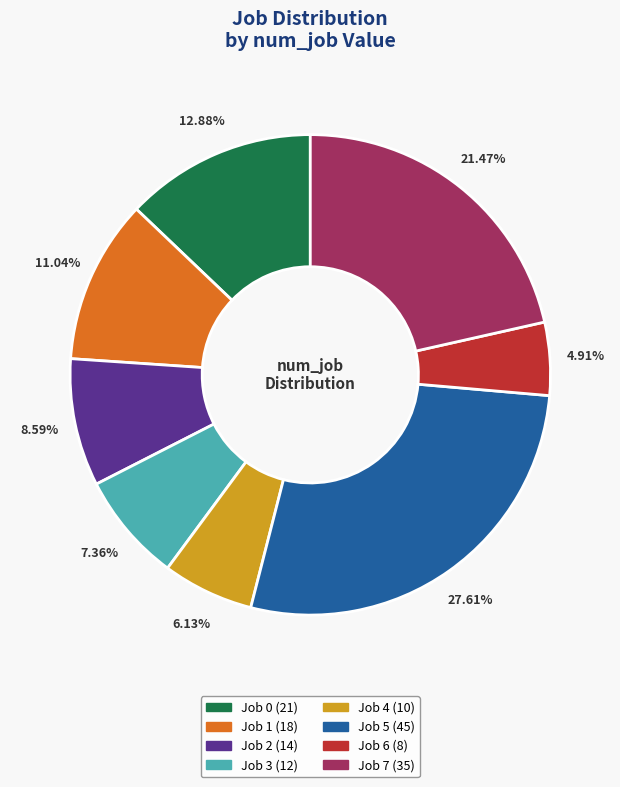

Is there any slice that represents more than half of the pie?

No